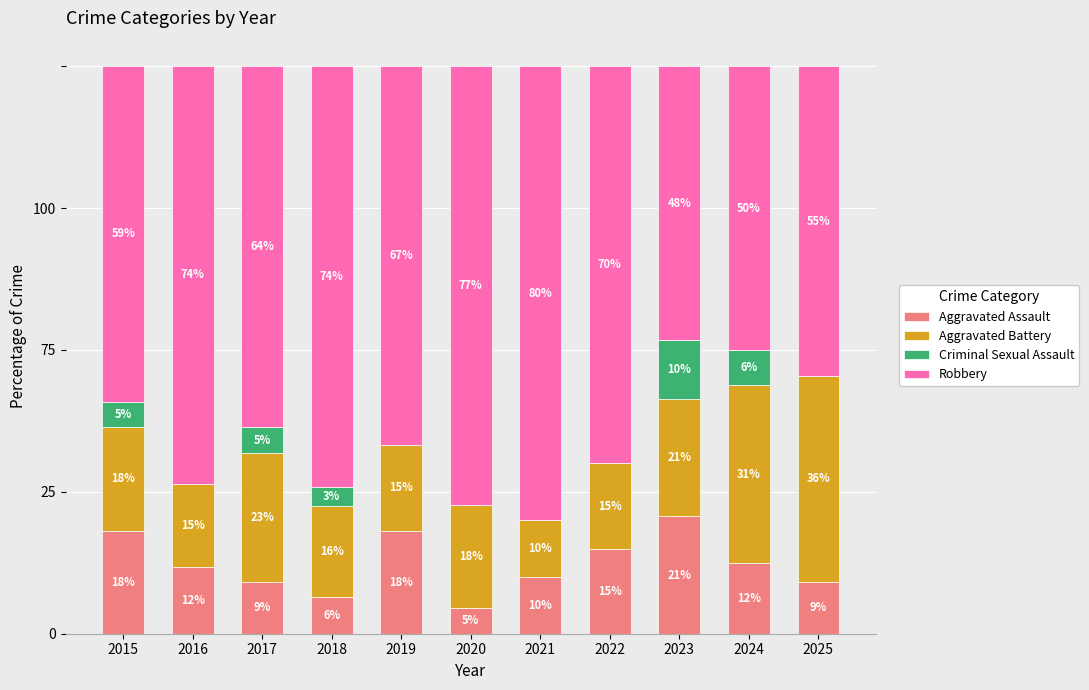

Are the bars horizontal?

No